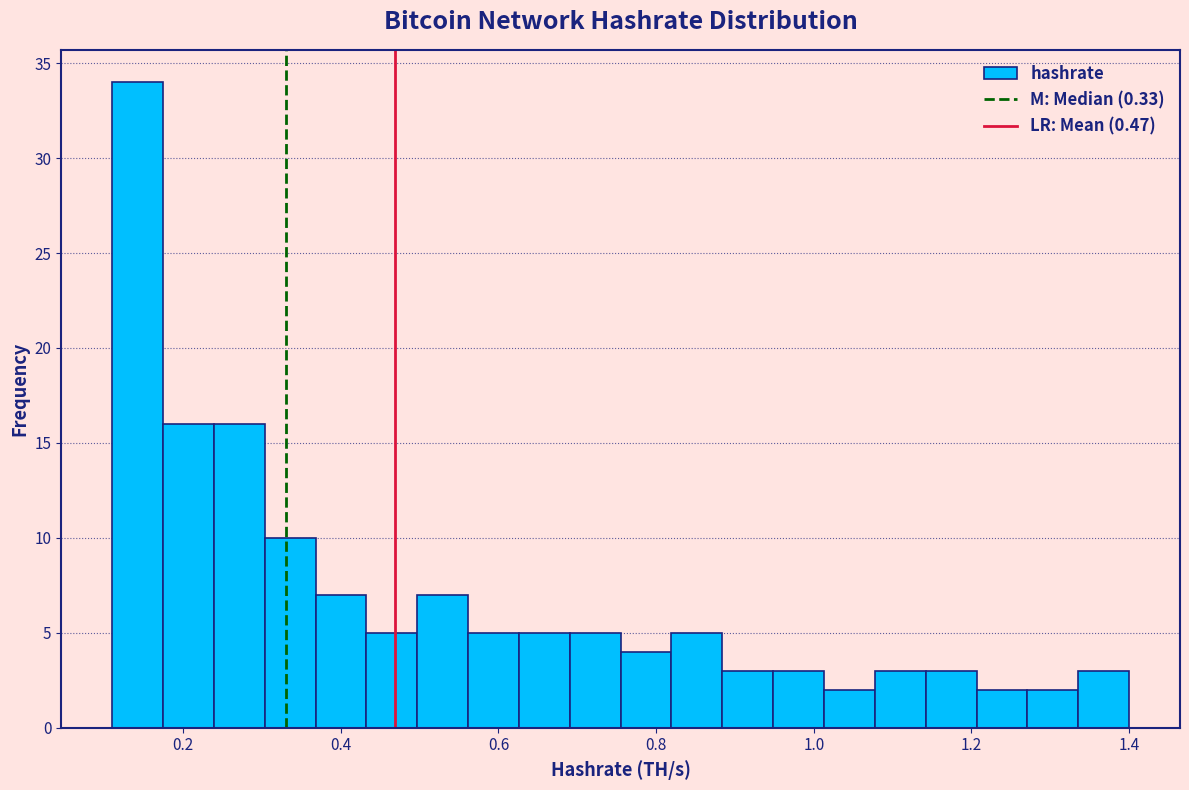

Read against the x-axis, roughly where is the centre of the tallest bar?

0.14